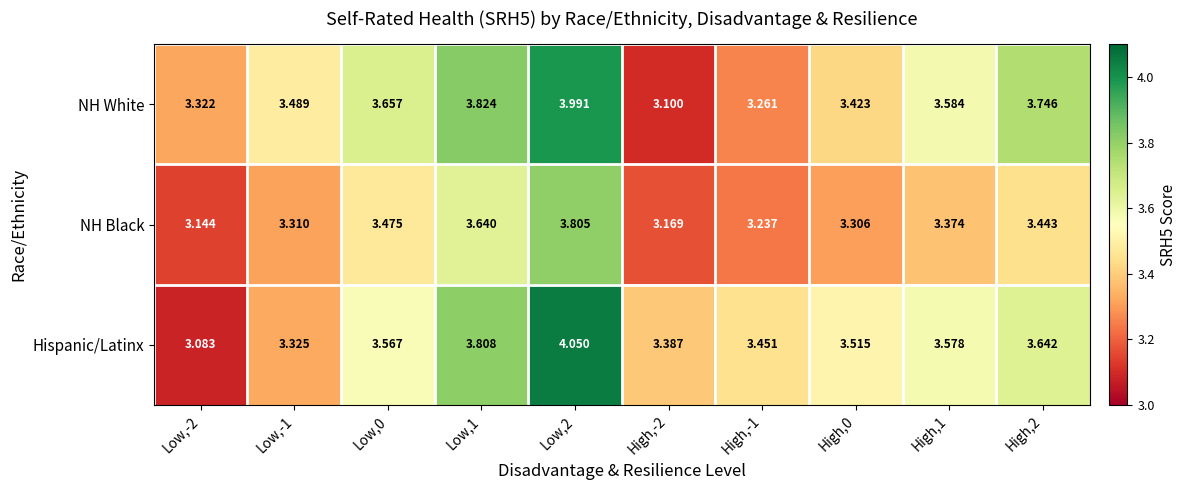

Which series has the largest total across all categories?

Hispanic/Latinx